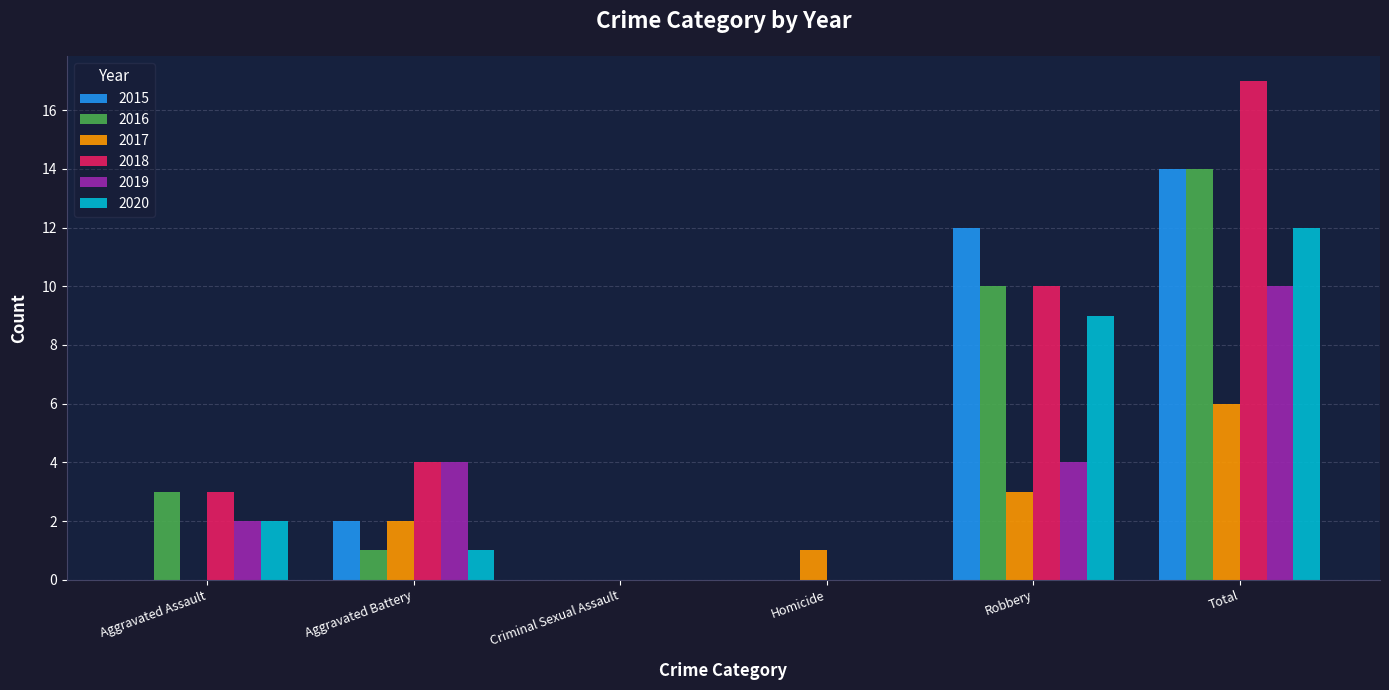

What is the sum of all 2018 values?

34